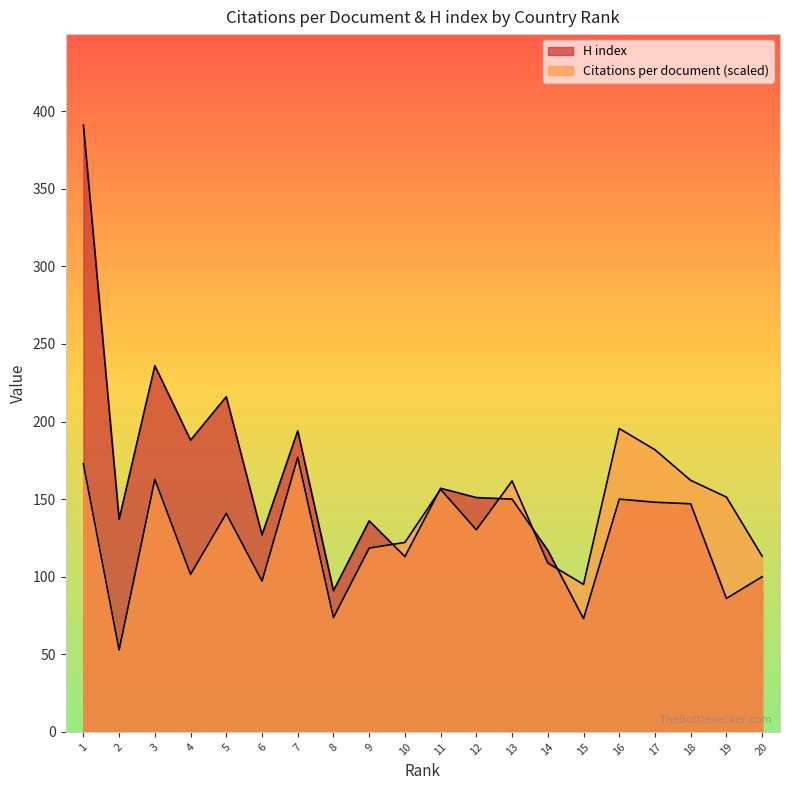

Where do H index and Citations per document first cross each other?

9 and 10